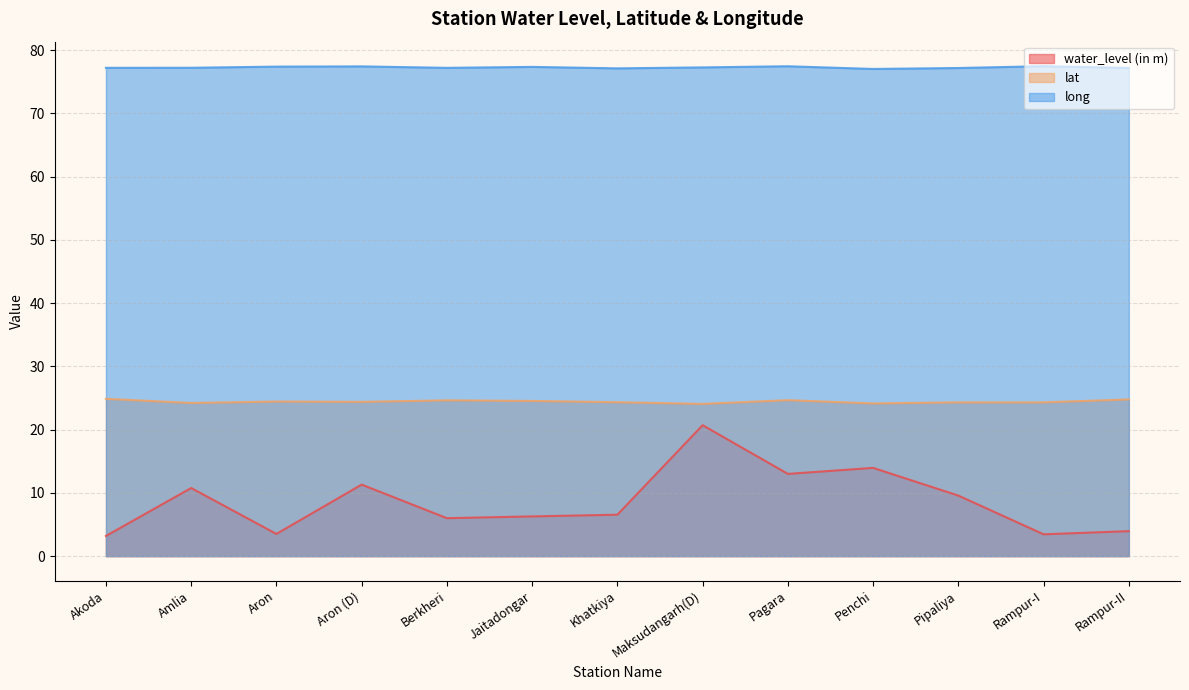

Count the number of data series in this chart.

3